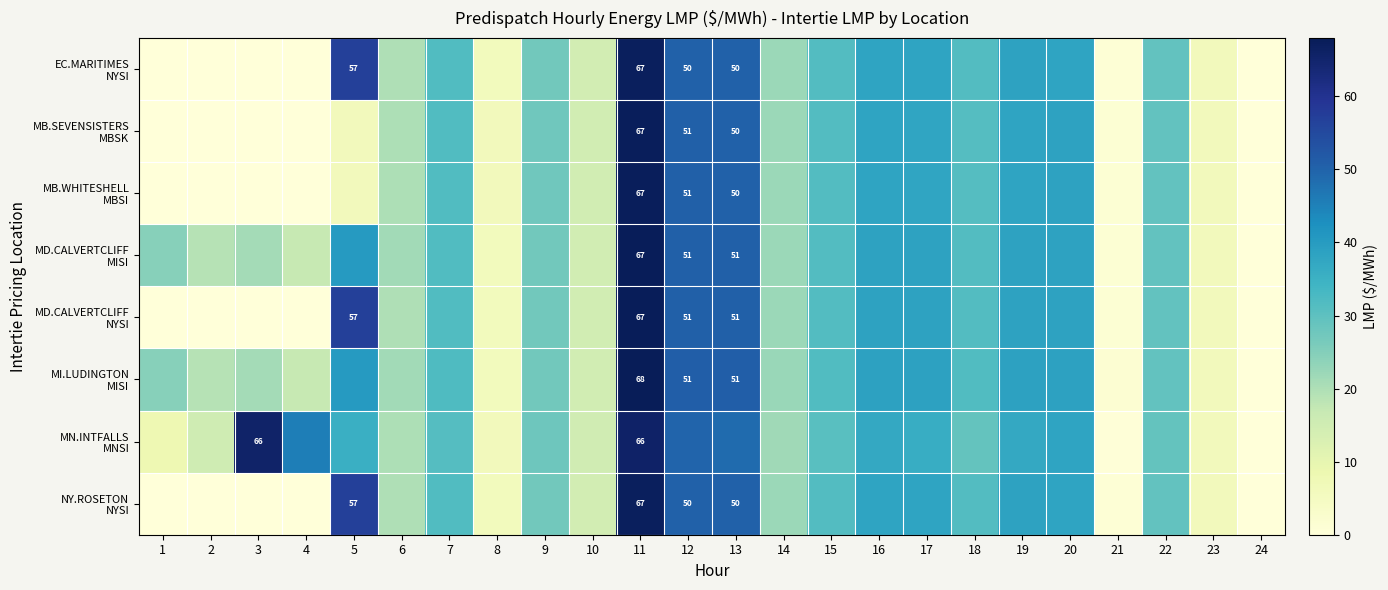

Count the number of data series in this chart.

8